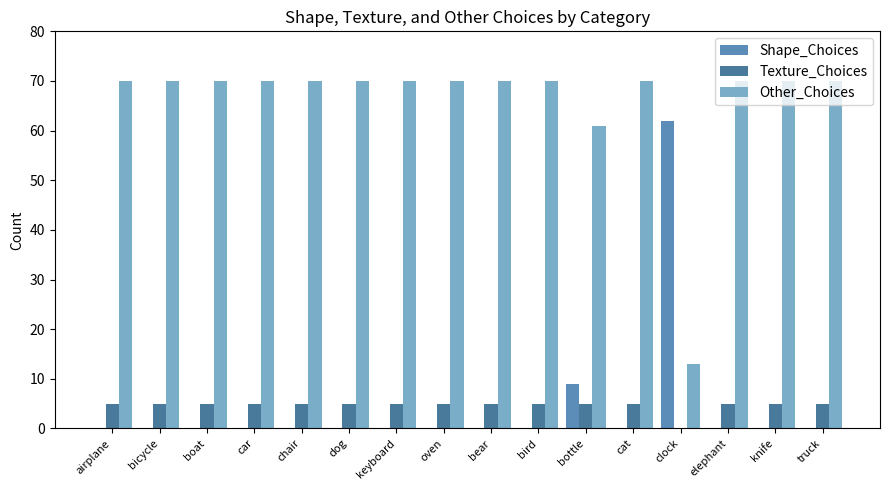

The value of Texture_Choices at knife is 5. True or false?

True